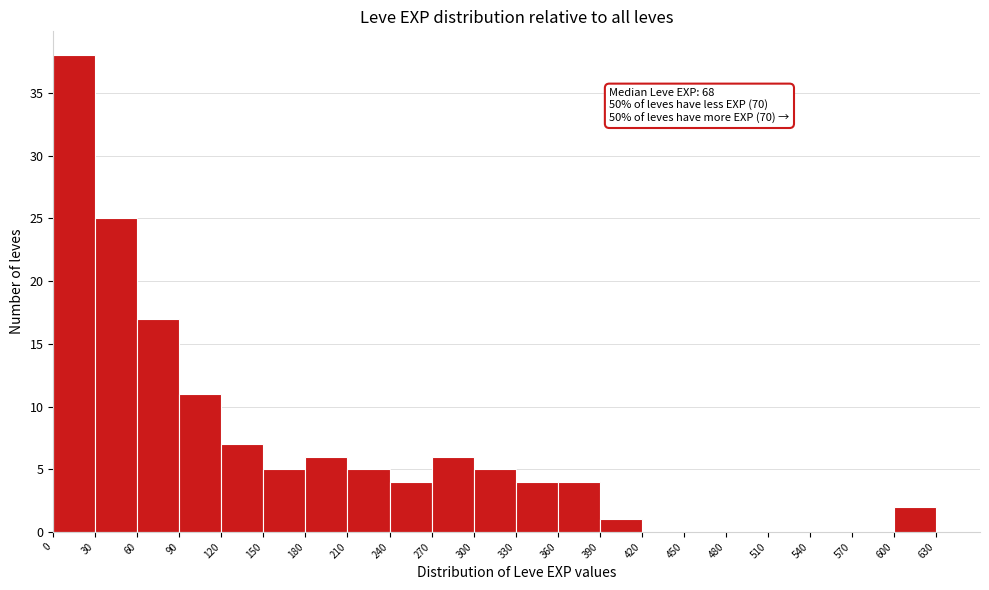

Over which range of the x-axis is the bar tallest?

0 to 30